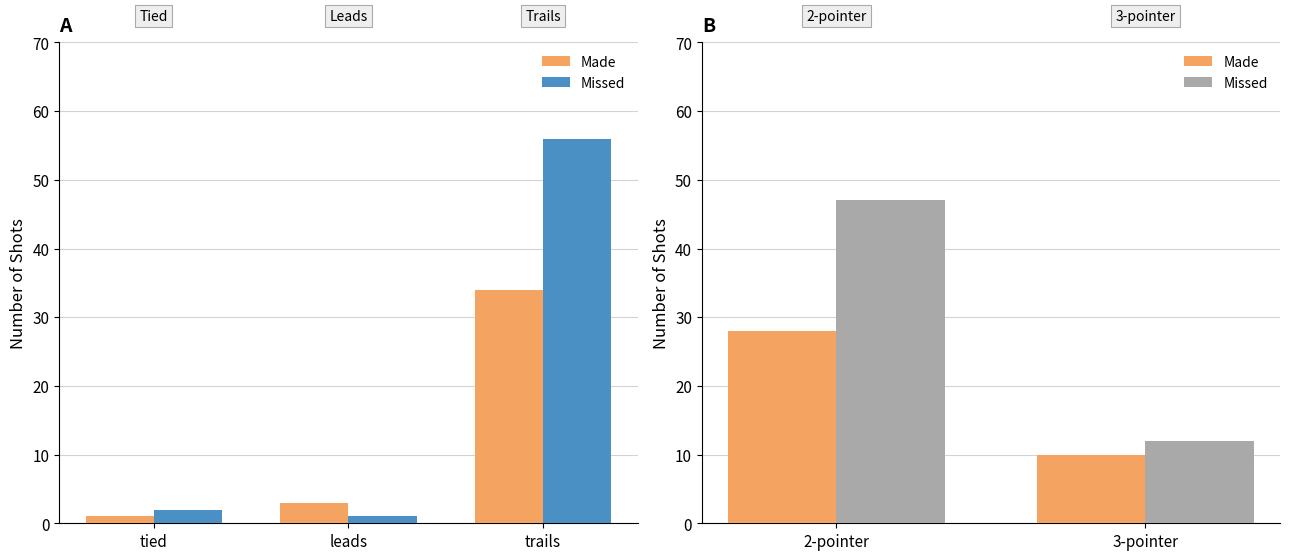

Does the chart contain stacked bars?

No